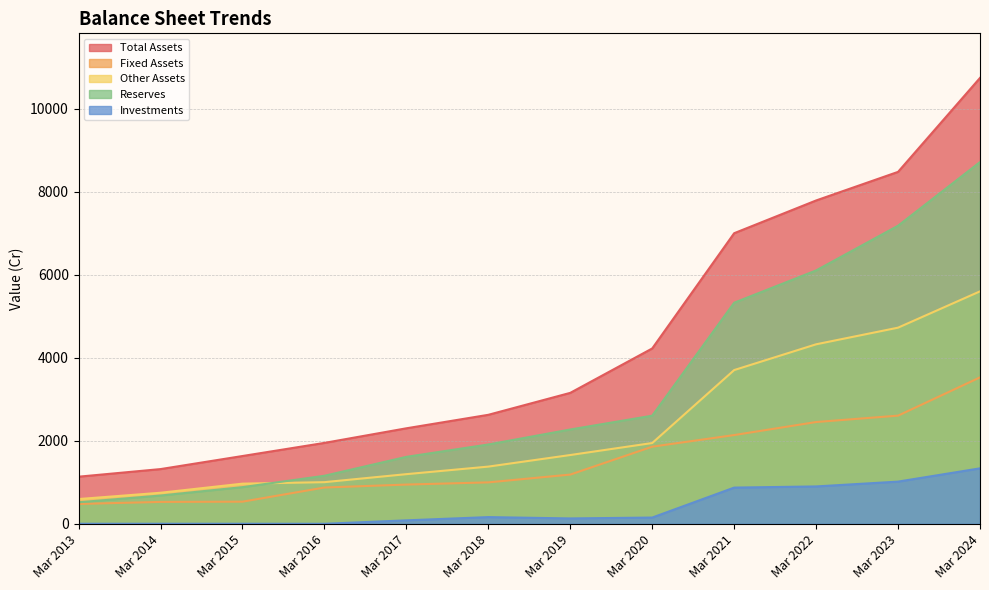

True or false: Reserves and Total Assets intersect in this chart.

False